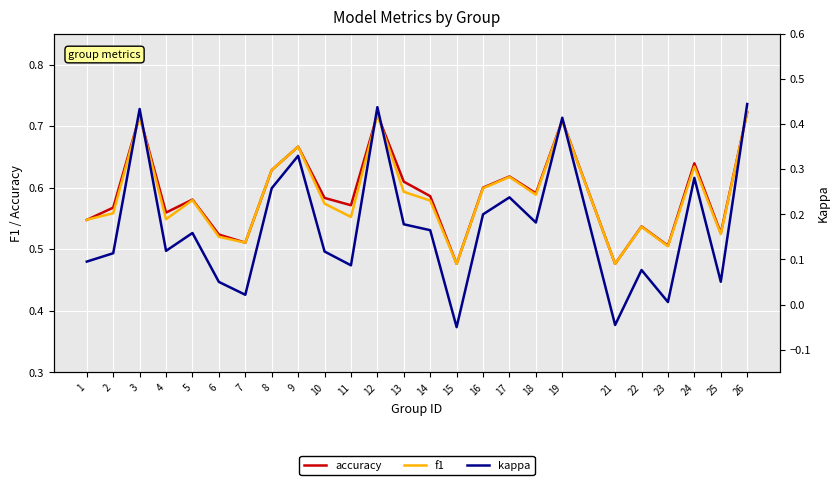

Count the number of categories in the chart.

25